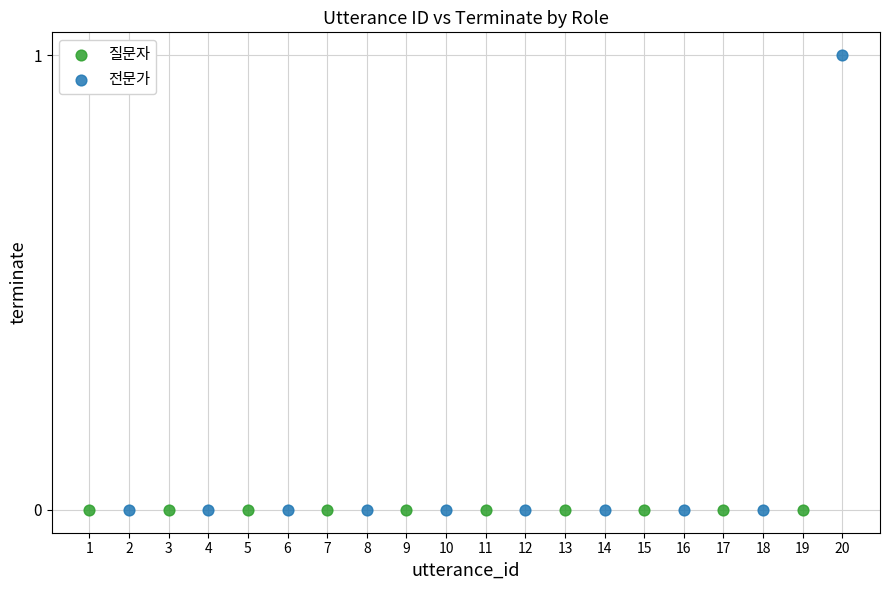

Which series reaches the maximum Y coordinate?

전문가